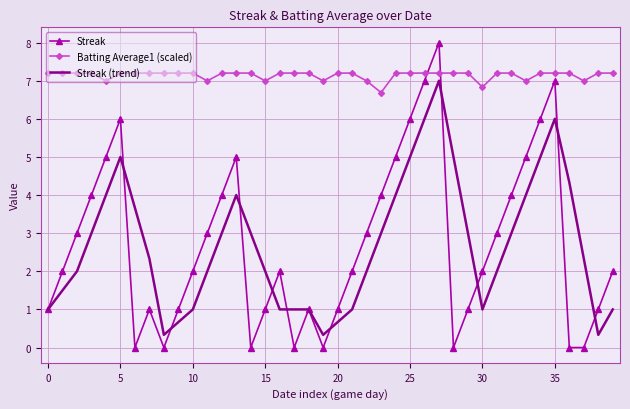

Which series has the largest total across all categories?

Batting Average1 (scaled)